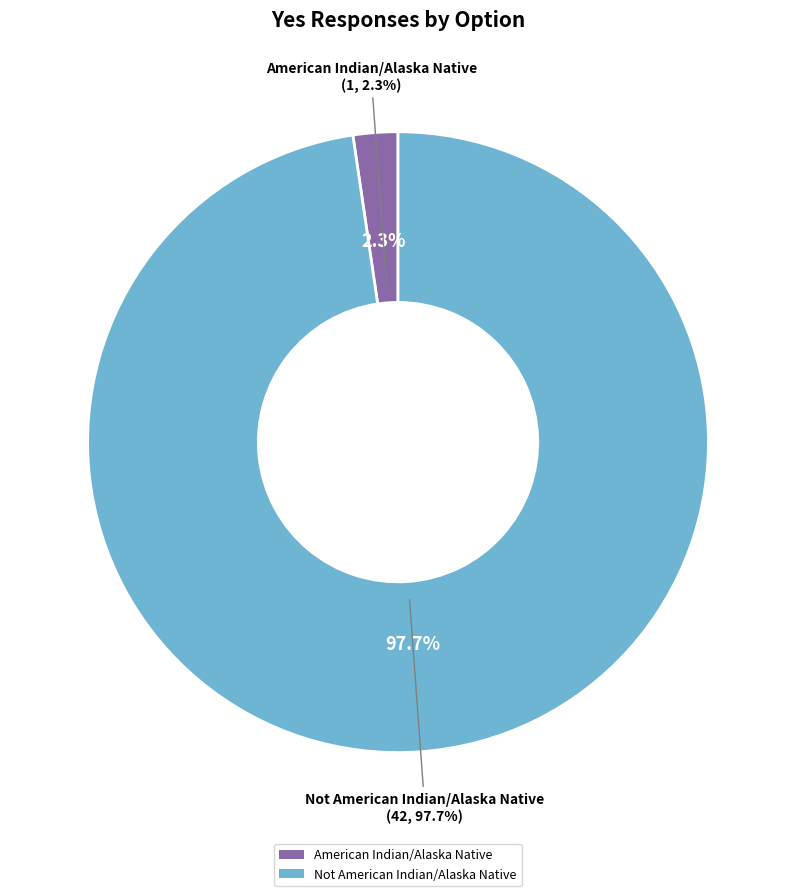

To the nearest percent, what percentage of the pie is American Indian/Alaska Native?

2%